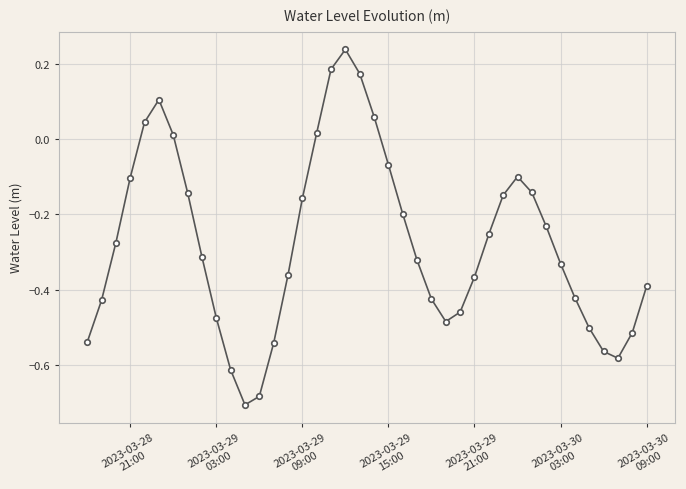

What is the sum of all values?

-11.0